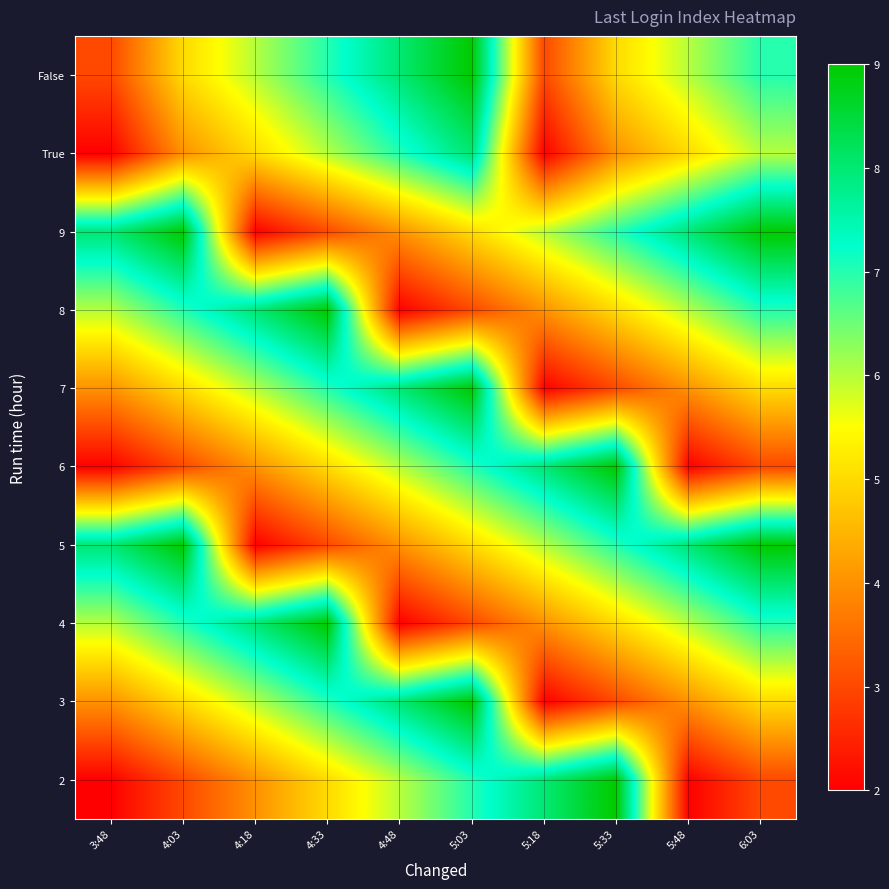

At 3:48, list the series in order from largest to smallest.

5, 9, 4, 8, 3, 7, False, 2, 6, True